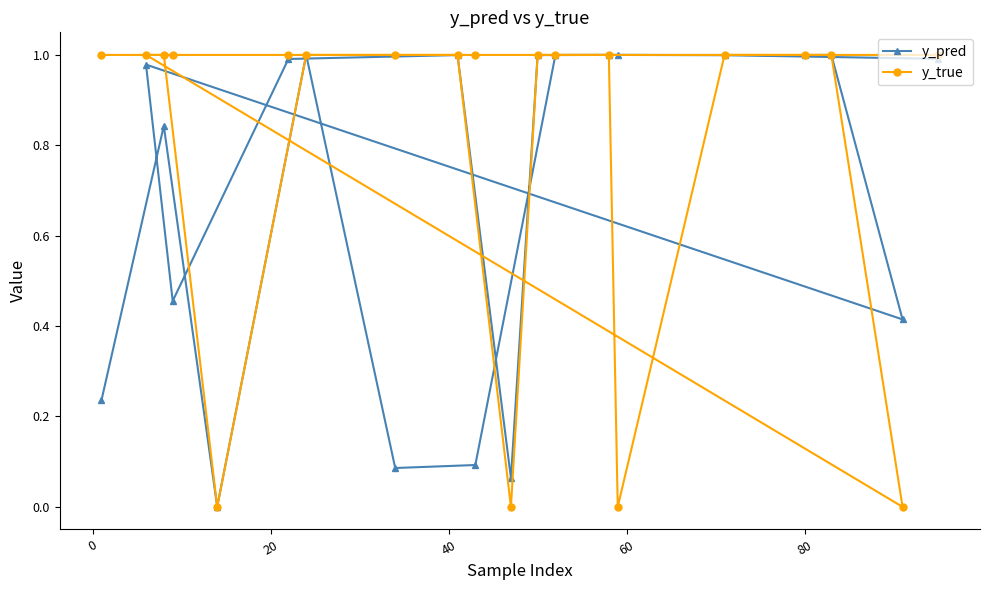

Does the chart display data point markers on the line(s)?

Yes